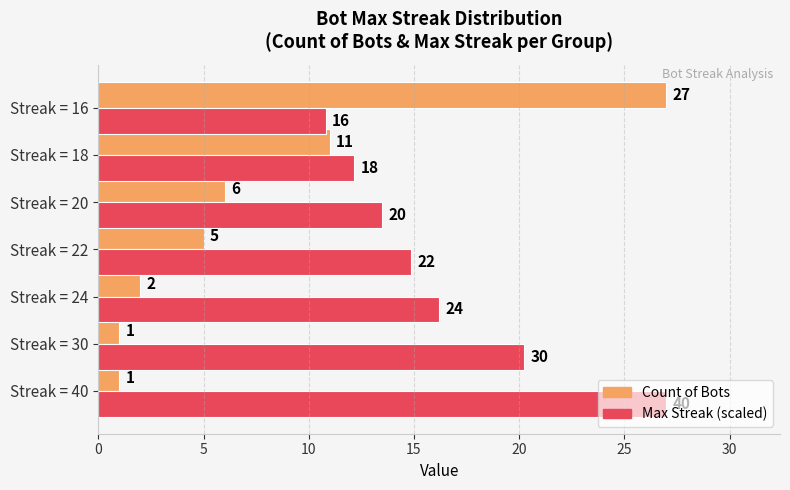

What is the smallest value displayed?

1.0